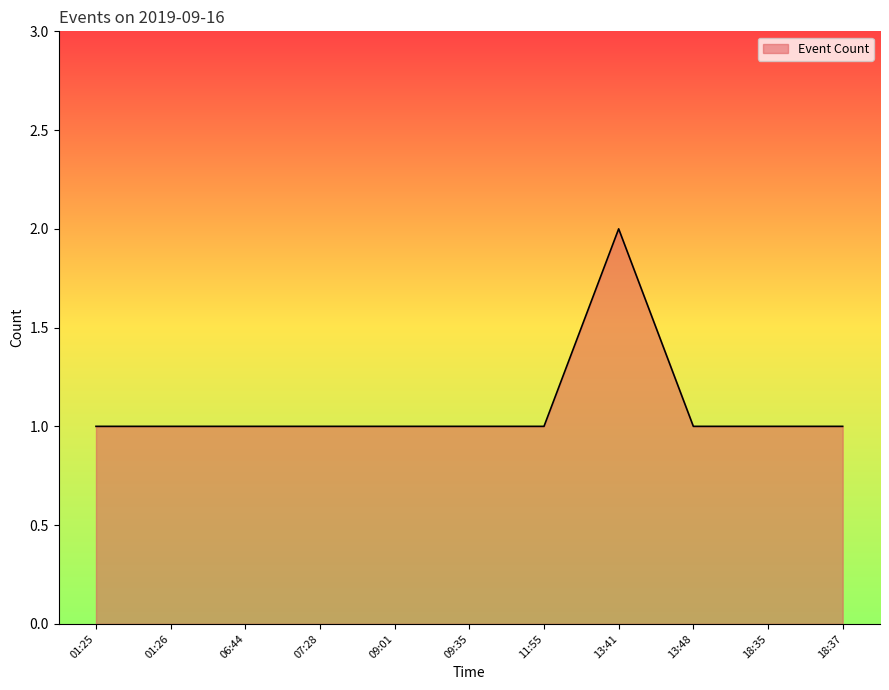

What position from the right is 18:35?

2